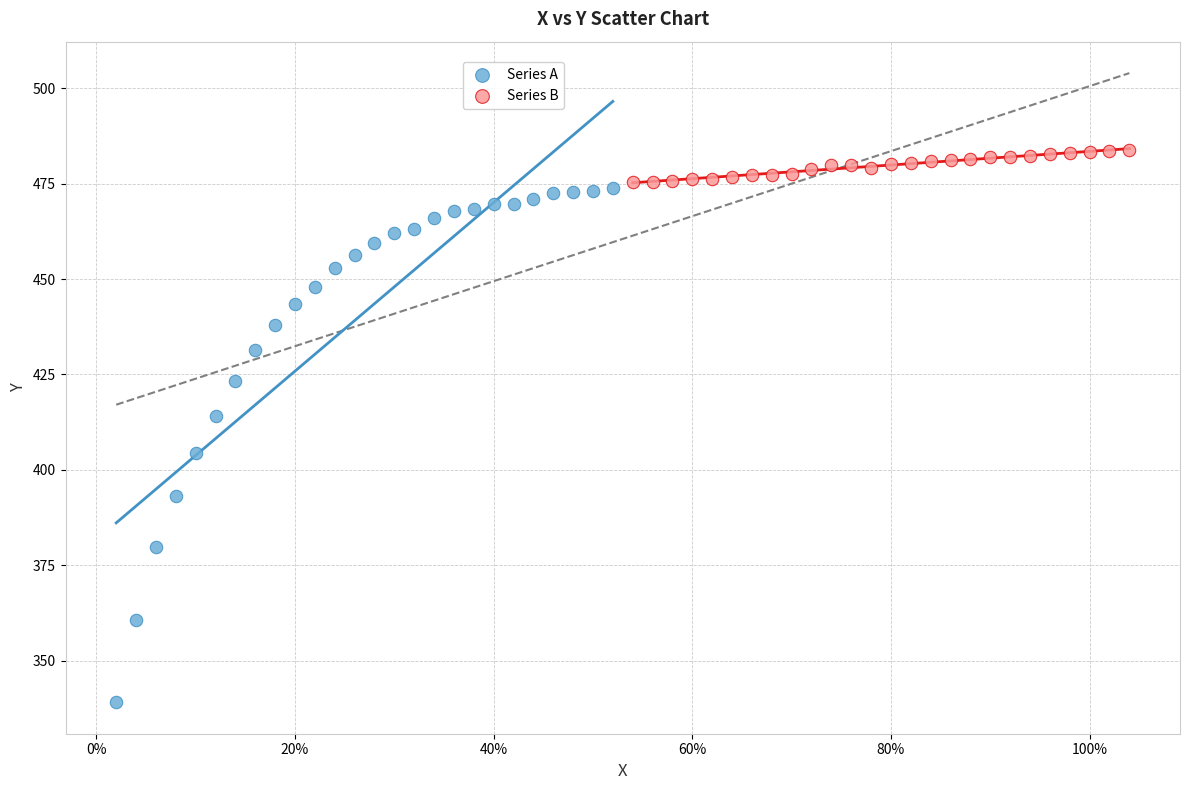

Which series has the largest Y range (max minus min)?

Series A